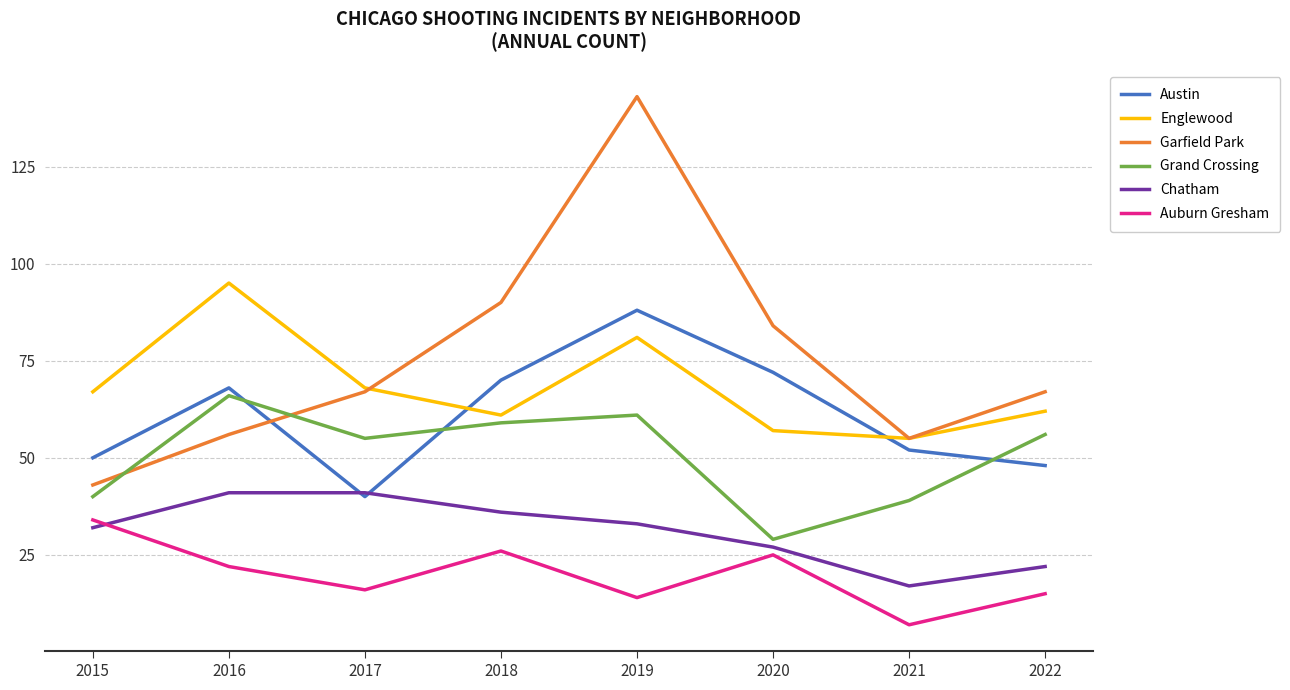

What is the highest value of the Garfield Park series?

143